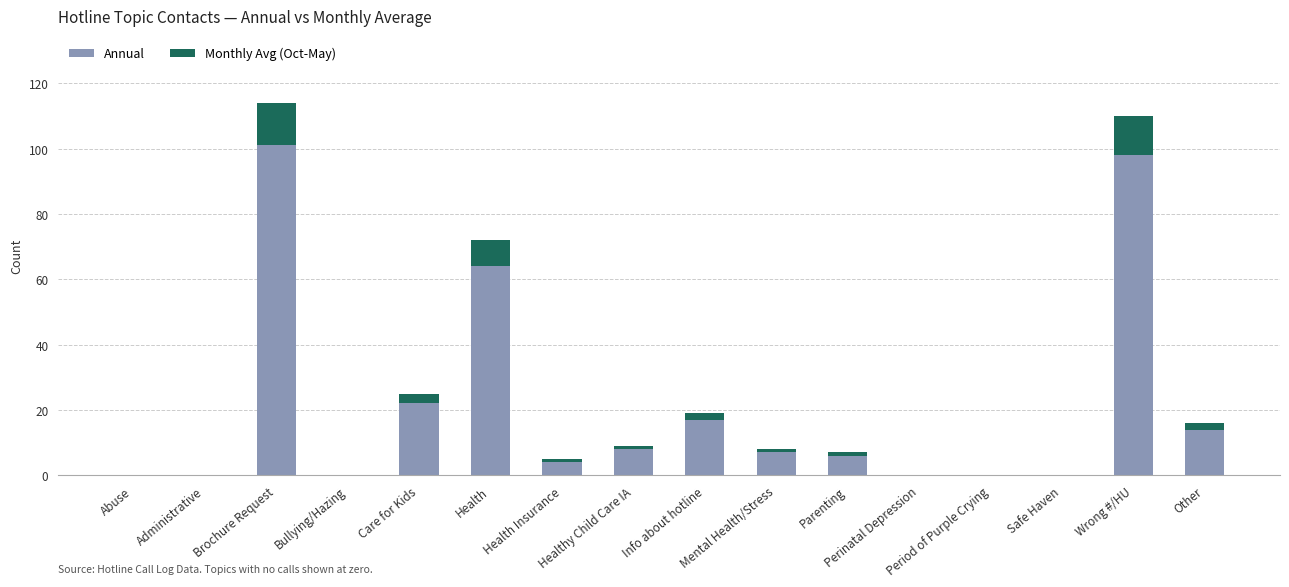

What are all the series names shown in the legend?

Annual, Monthly Avg (Oct-May)